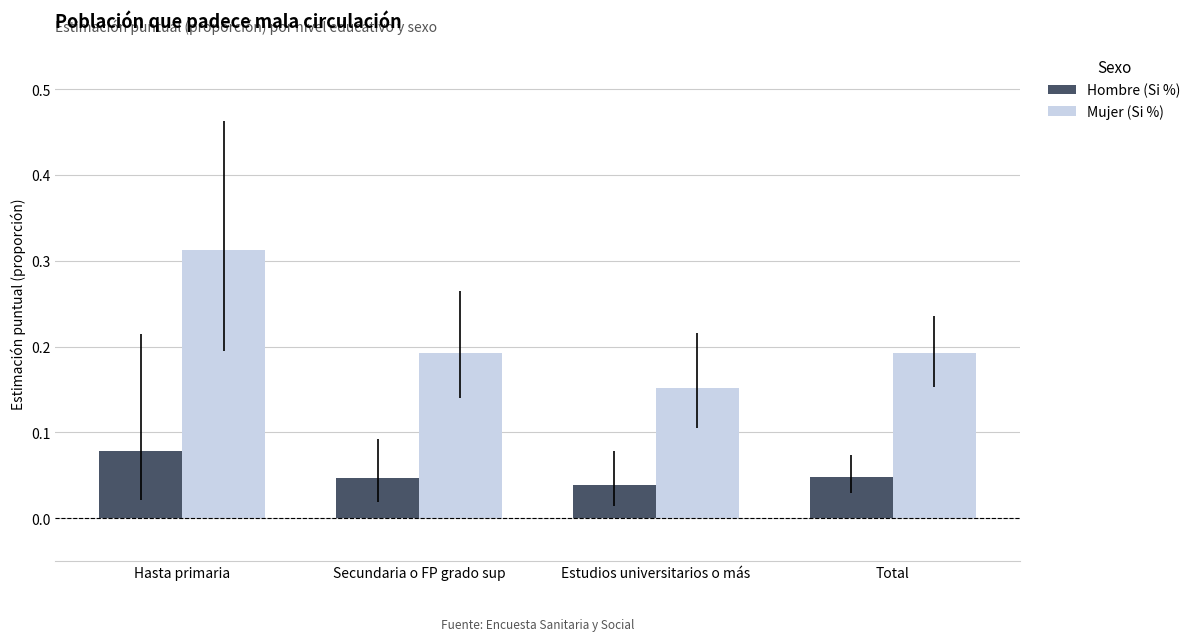

Rank the series by their average value, from highest to lowest.

Mujer (Si %), Hombre (Si %)